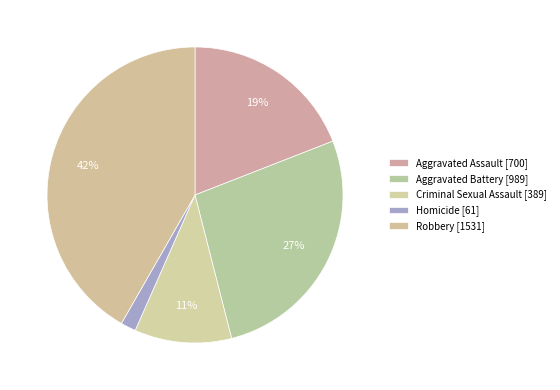

What percentage is the Criminal Sexual Assault slice, to the nearest percent?

11%